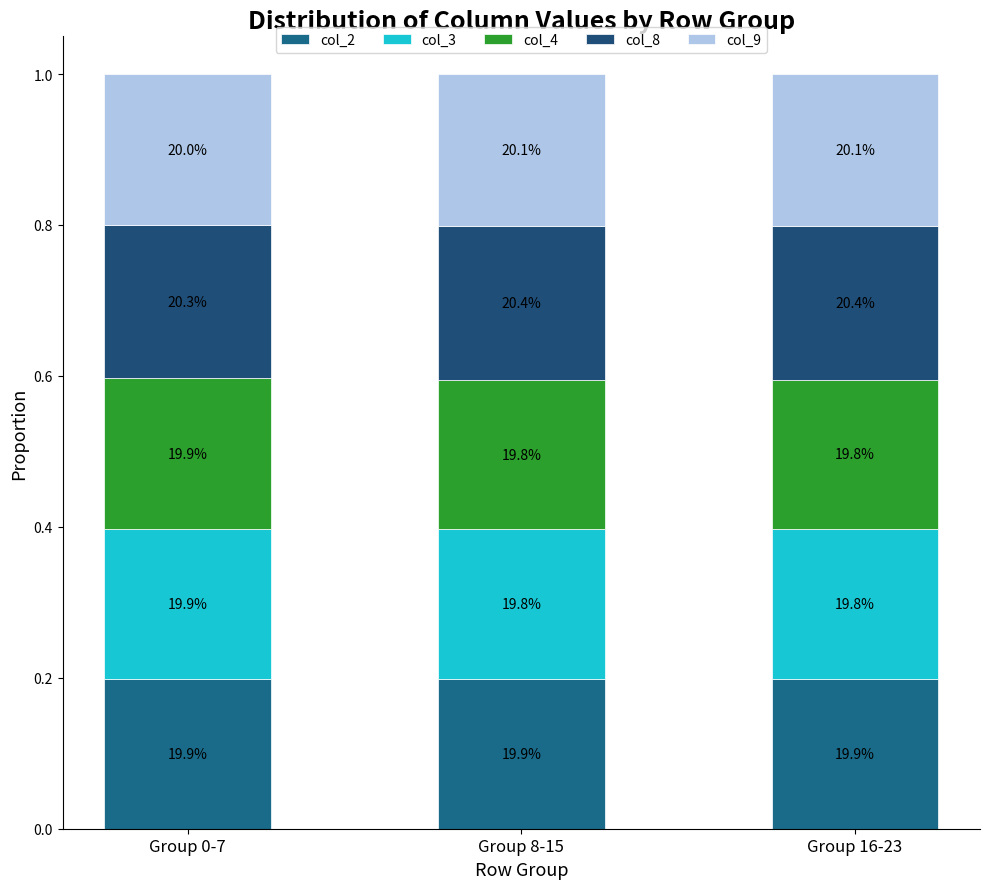

What is the average value of the col_9 series?

0.2